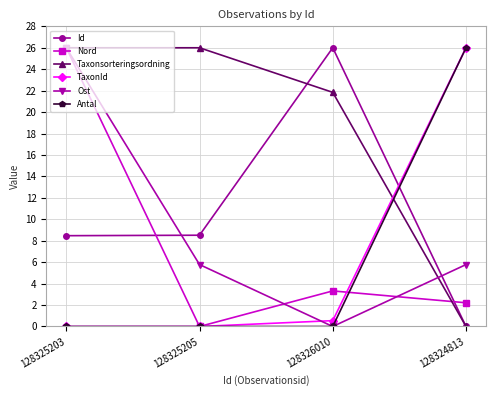

Is the value of Ost at 128326010 greater than the value of TaxonId at 128326010?

No